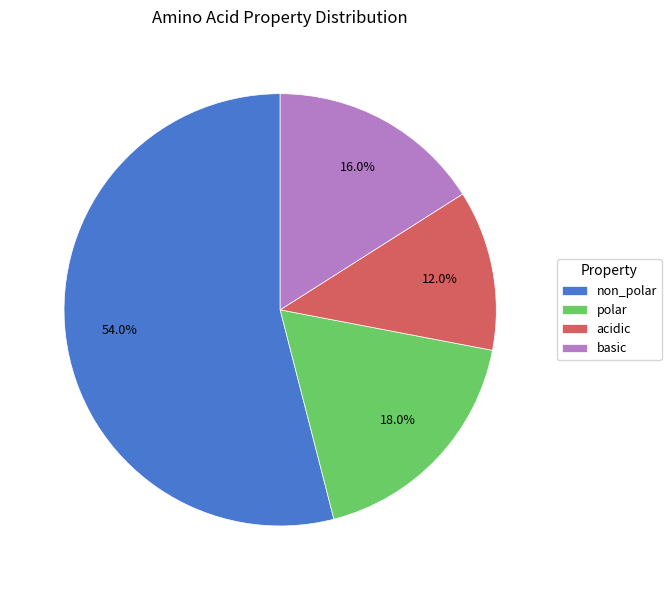

Which category has the smallest portion of the pie?

acidic